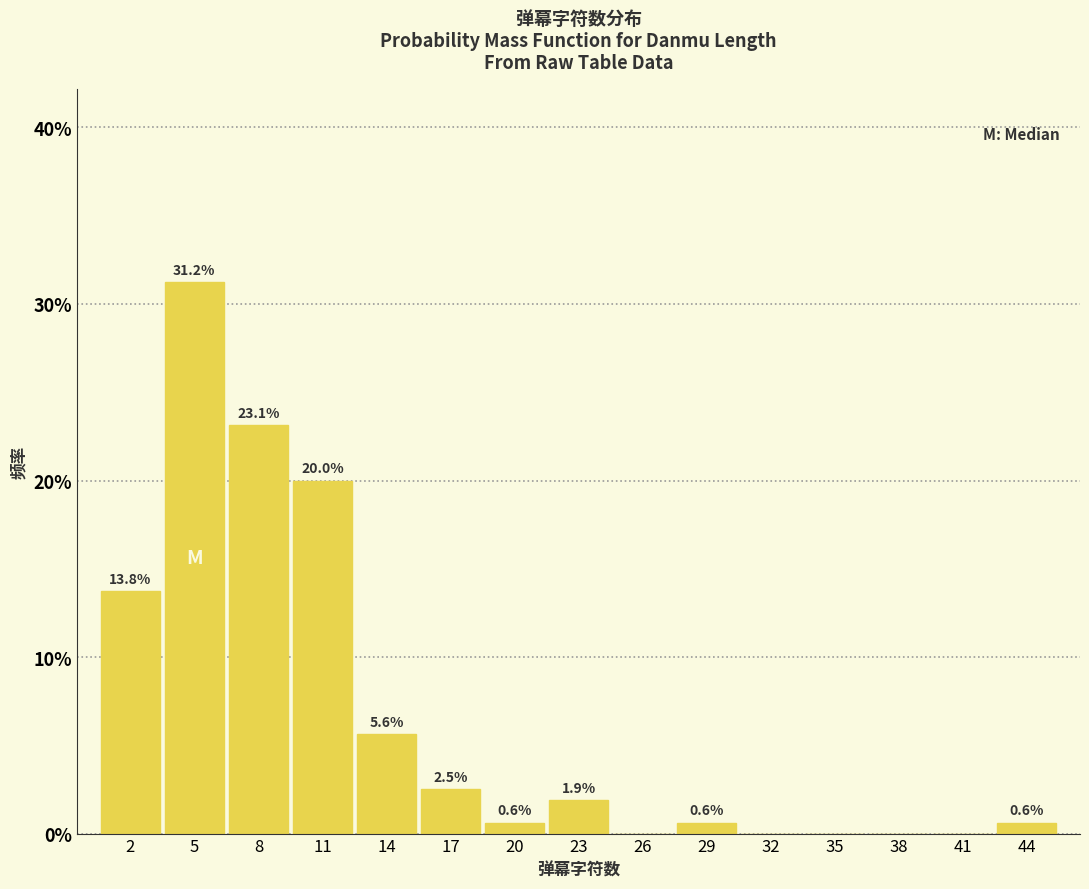

What is the ratio of the value at 23 to the value at 17?

0.8